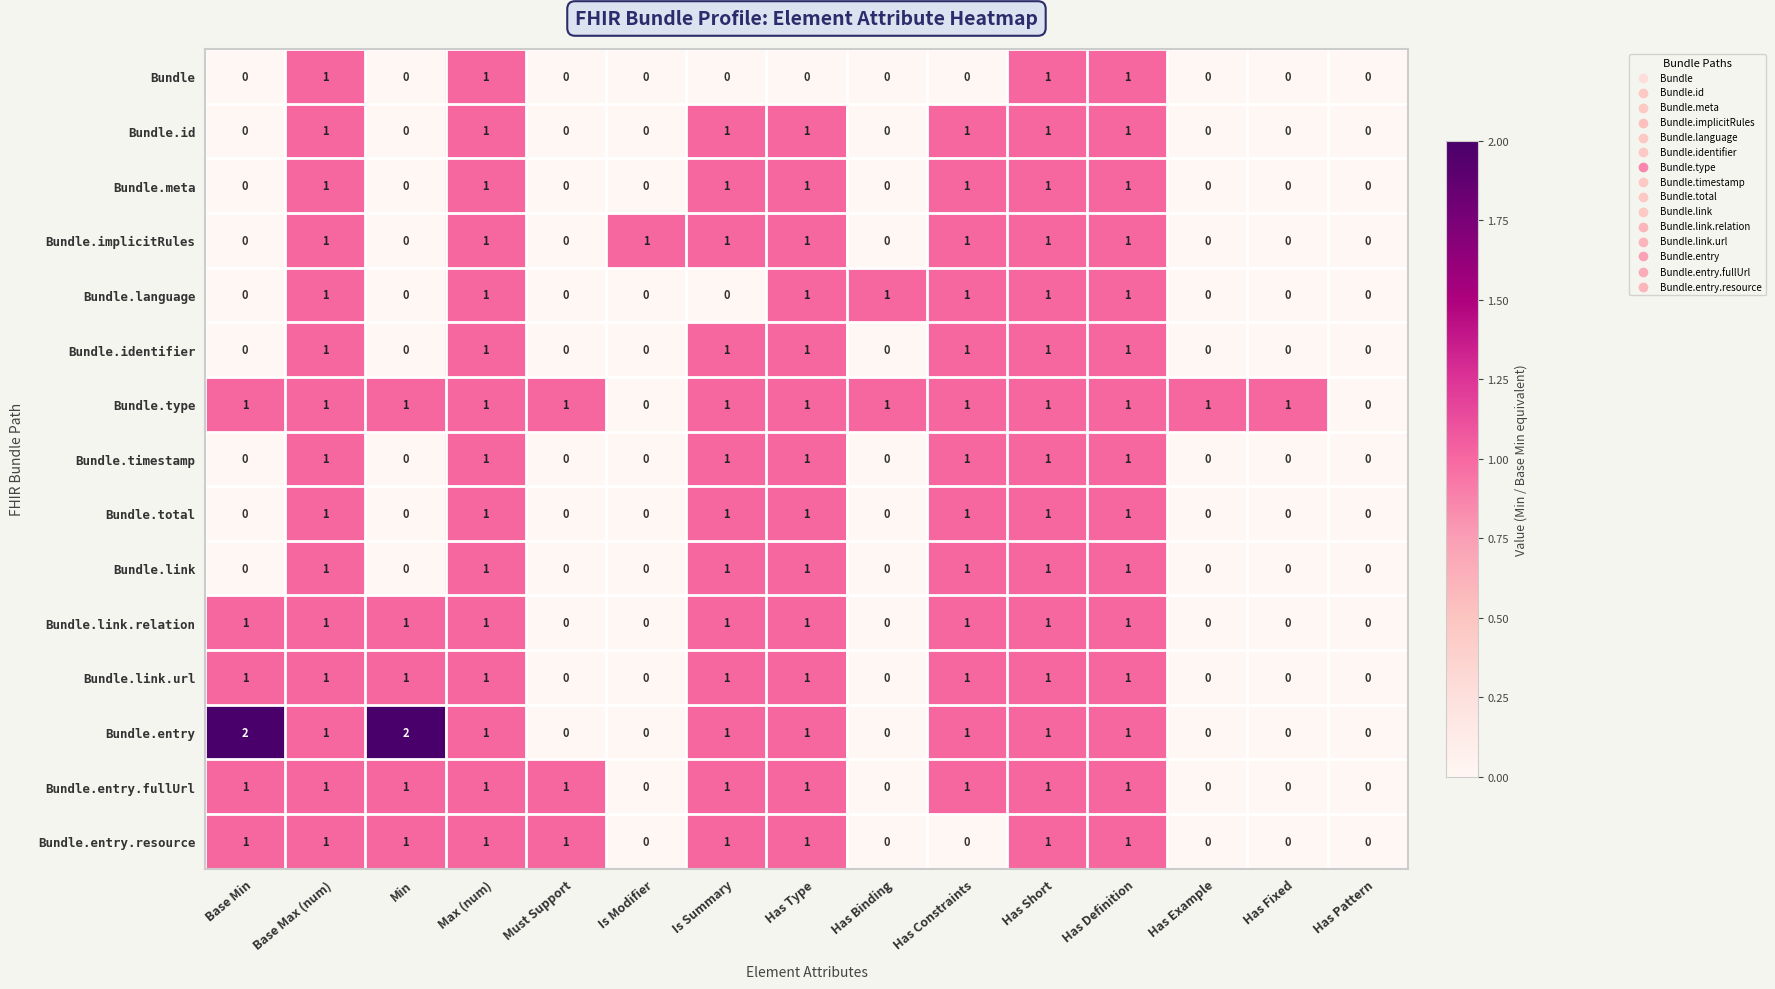

What is the sum of all Bundle.link.url values?

9